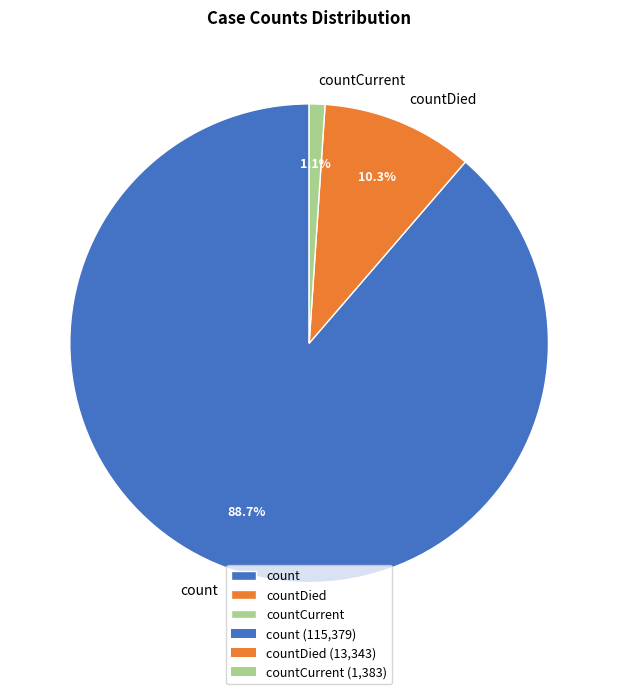

Is there any slice that represents more than half of the pie?

Yes